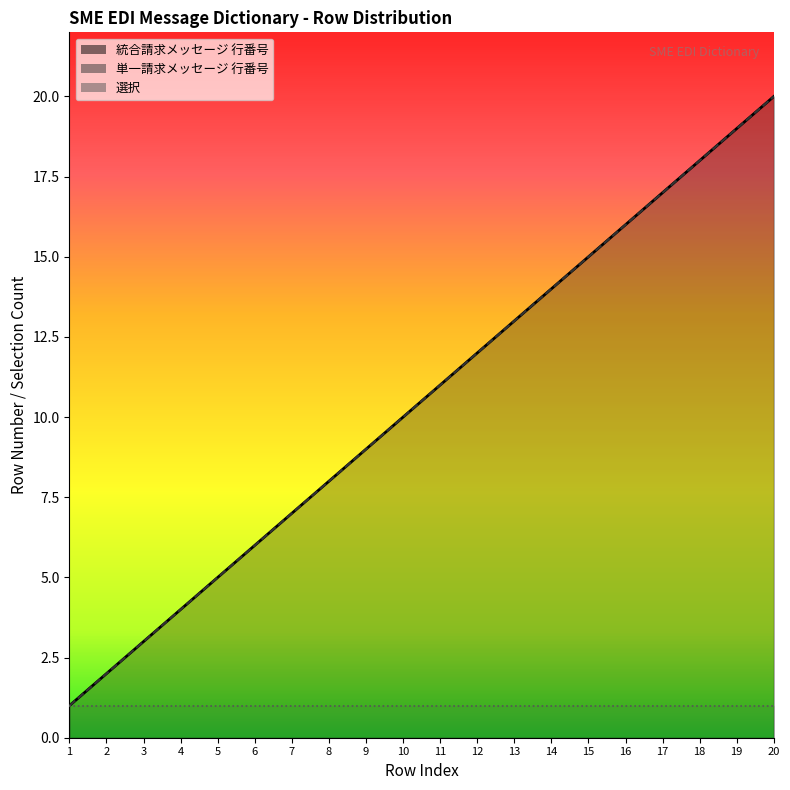

Reading left to right, list all the values displayed in this chart.

統合請求メッセージ 行番号: 1=1	2=2	3=3	4=4	5=5	6=6	7=7	8=8	9=9	10=10	11=11	12=12	13=13	14=14	15=15	16=16	17=17	18=18	19=19	20=20
単一請求メッセージ 行番号: 1=1	2=2	3=3	4=4	5=5	6=6	7=7	8=8	9=9	10=10	11=11	12=12	13=13	14=14	15=15	16=16	17=17	18=18	19=19	20=20